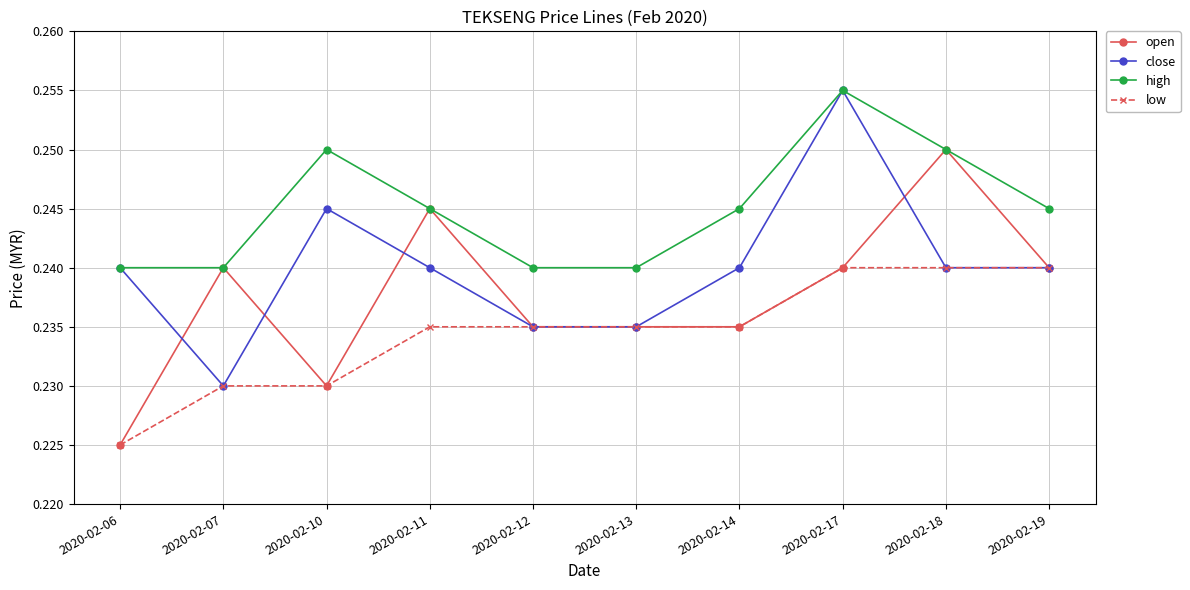

Rank the series by their average value, from lowest to highest.

low, open, close, high